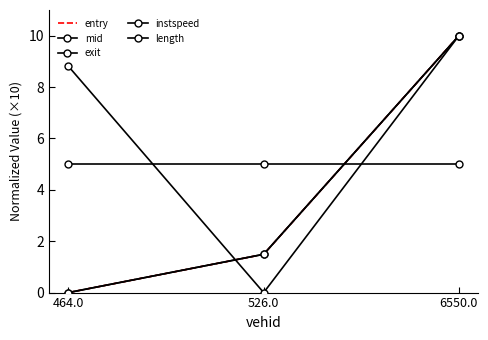

Rank the series by their maximum value, from lowest to highest.

length, entry, mid, exit, instspeed